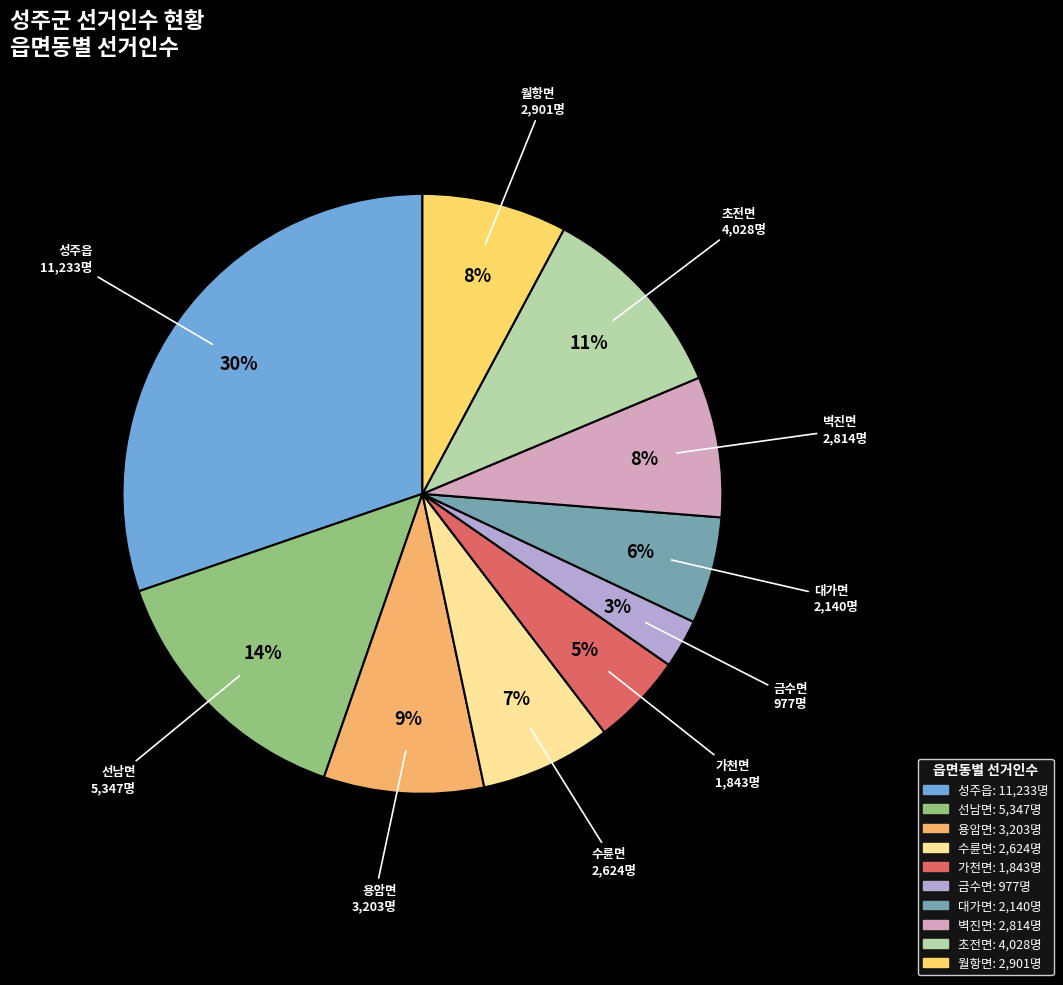

Does any single category account for the majority?

No